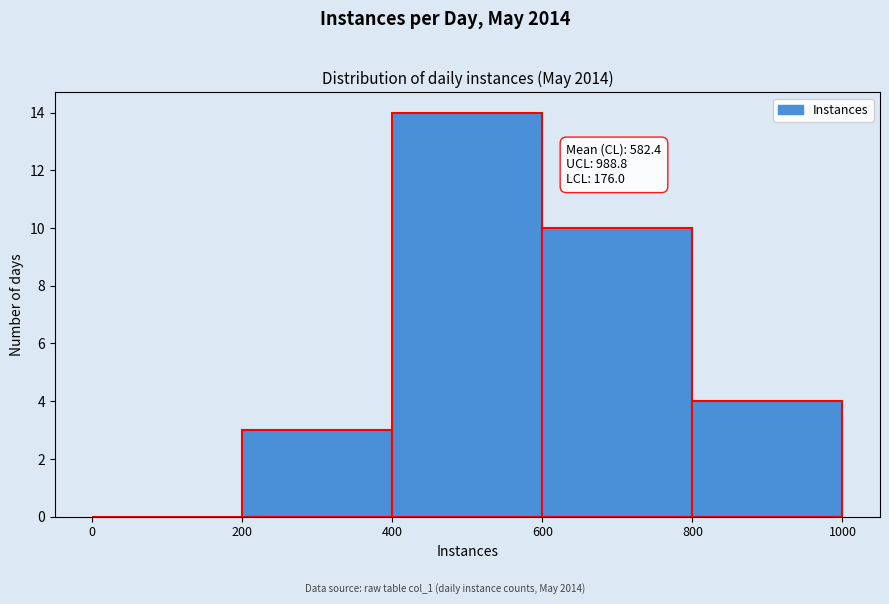

Which range on the x-axis has the tallest bar?

400 to 600